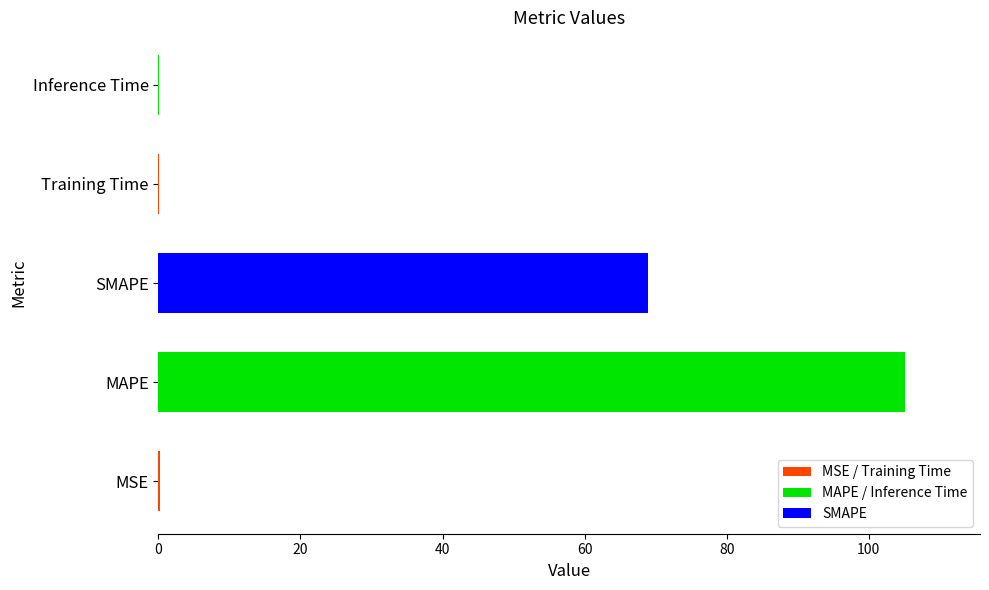

Between MAPE and MSE, which is larger?

MAPE